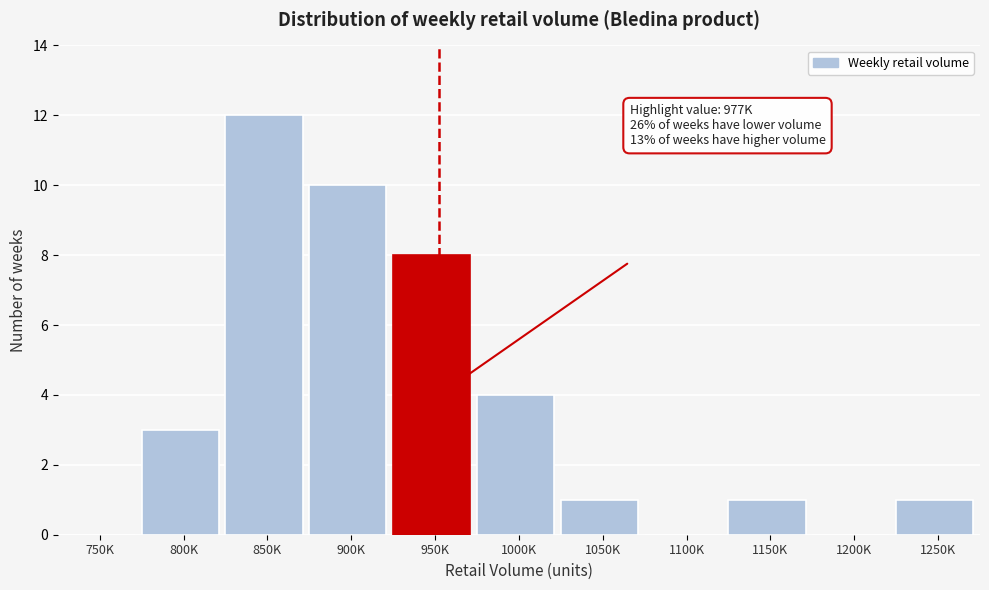

Reading left to right, list all the values displayed in this chart.

750K=0	800K=3	850K=12	900K=10	950K=8	1000K=4	1050K=1	1100K=0	1150K=1	1200K=0	1250K=1